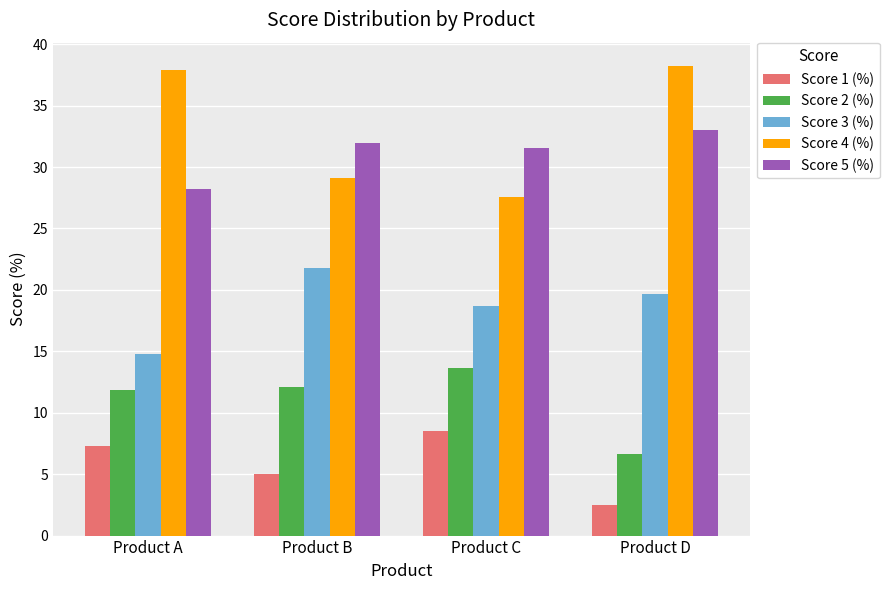

Is the value of Score 4 (%) at Product A greater than the value of Score 5 (%) at Product D?

Yes